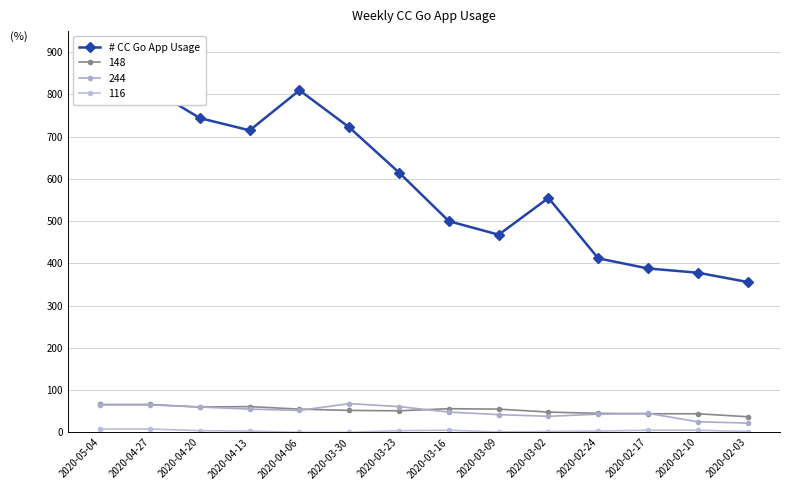

Rank the categories by value from highest to lowest.

2020-05-04, 2020-04-27, 2020-04-06, 2020-04-20, 2020-03-30, 2020-04-13, 2020-03-23, 2020-03-02, 2020-03-16, 2020-03-09, 2020-02-24, 2020-02-17, 2020-02-10, 2020-02-03